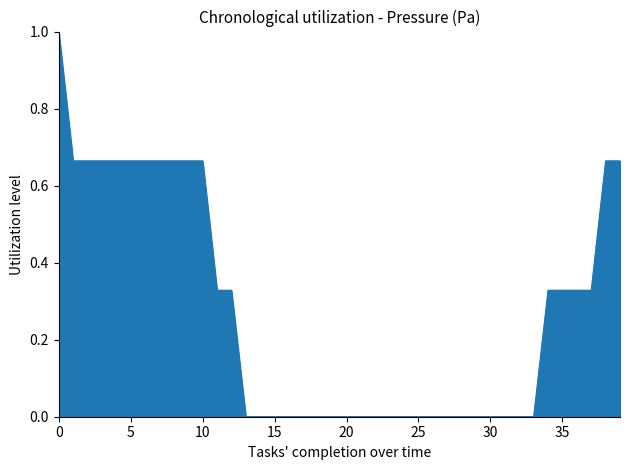

What is the greatest value displayed?

1.0